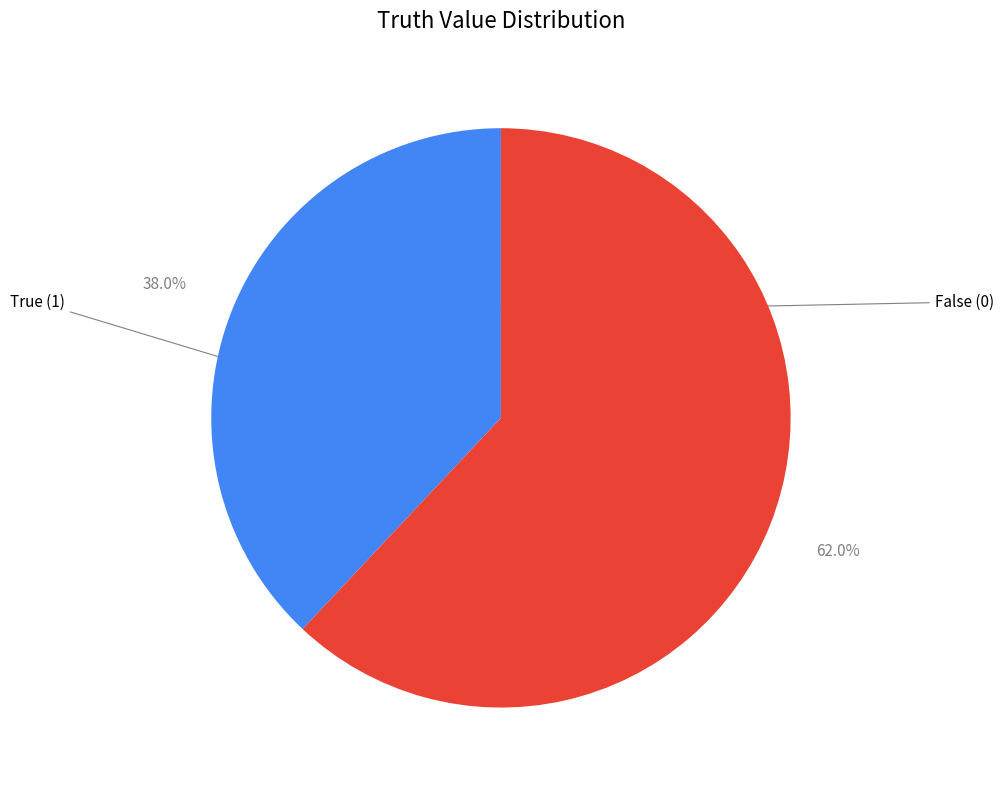

Does any single category account for the majority?

Yes